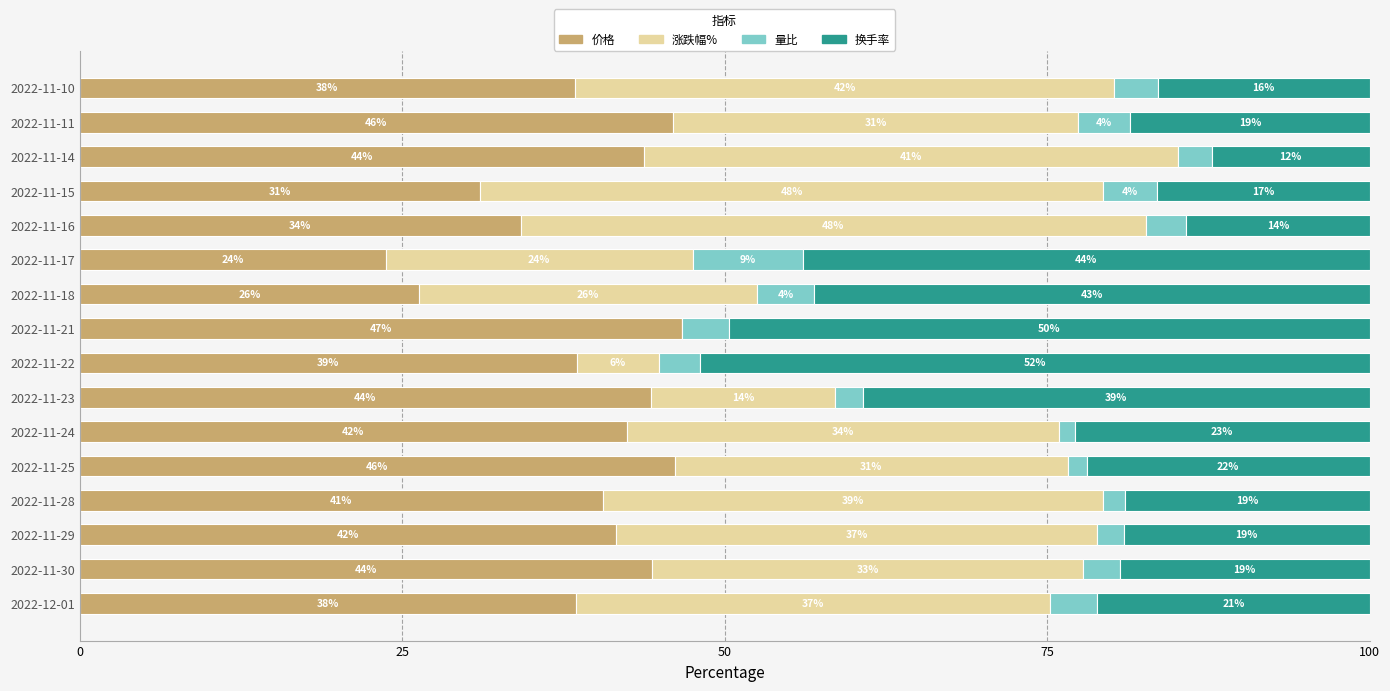

What are all the series names shown in the legend?

价格, 涨跌幅%, 量比, 换手率